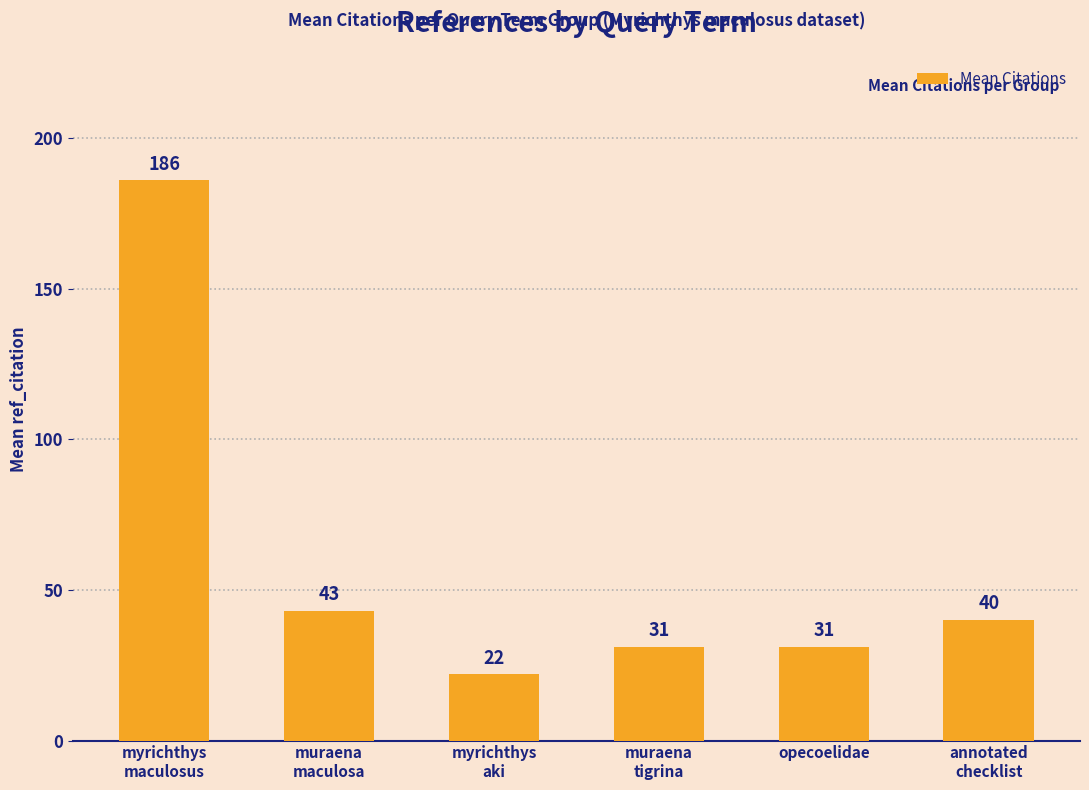

How many series are shown in this chart?

1